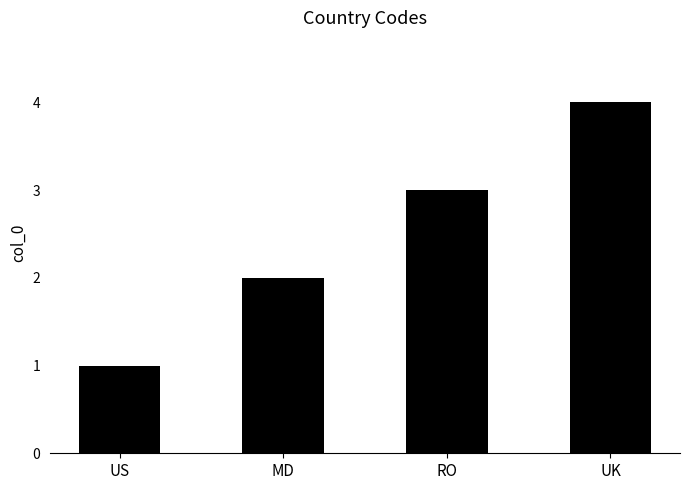

What is the smallest value displayed?

1